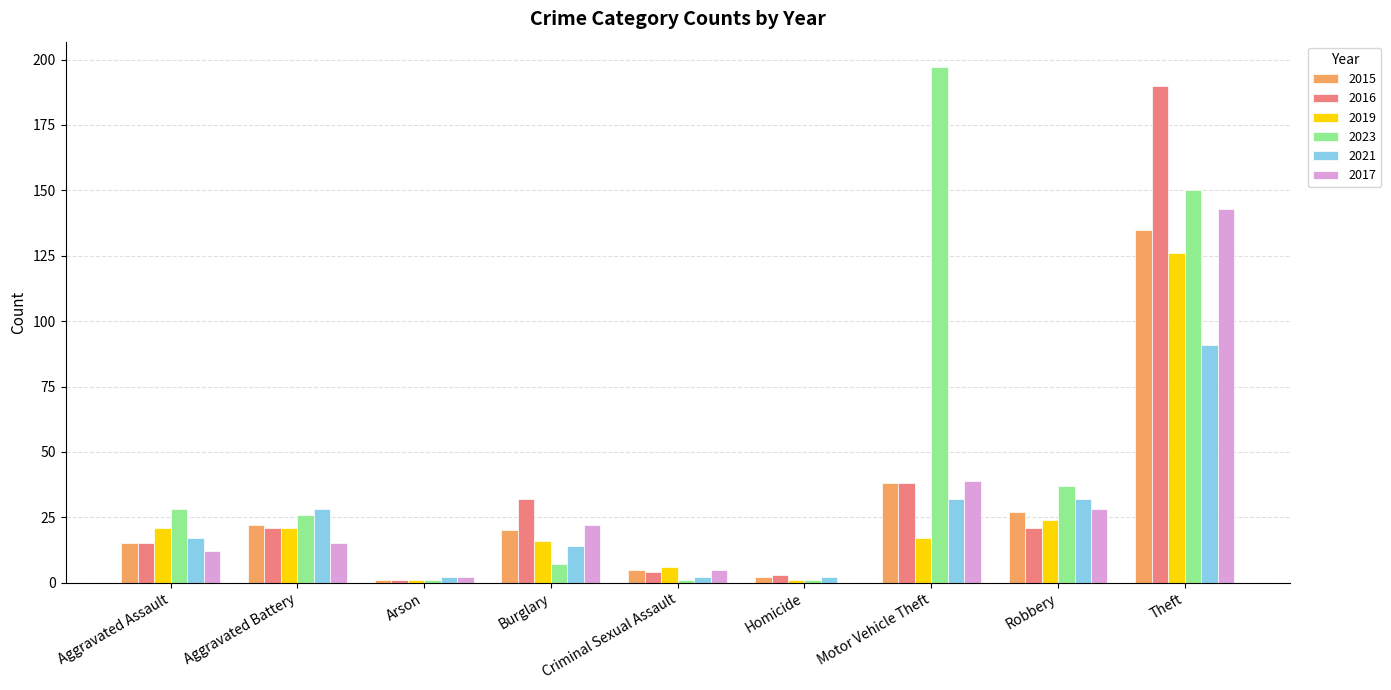

True or false: 2017 has a value of -72 at Homicide.

False